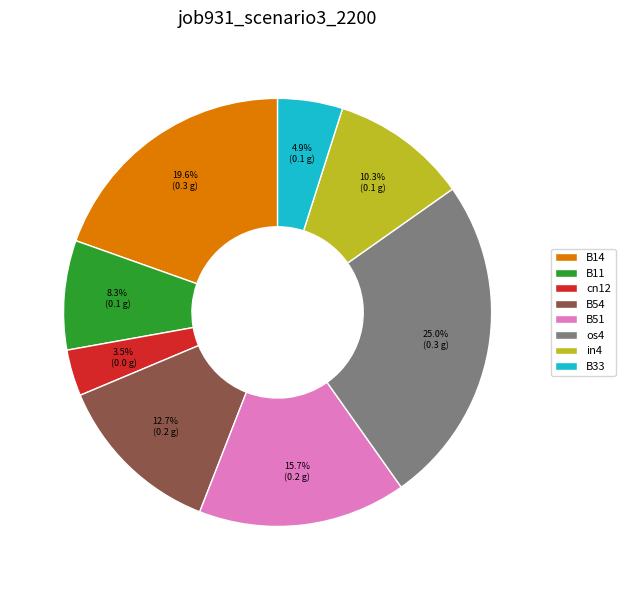

What percentage do B33 and in4 together represent?

15.2%